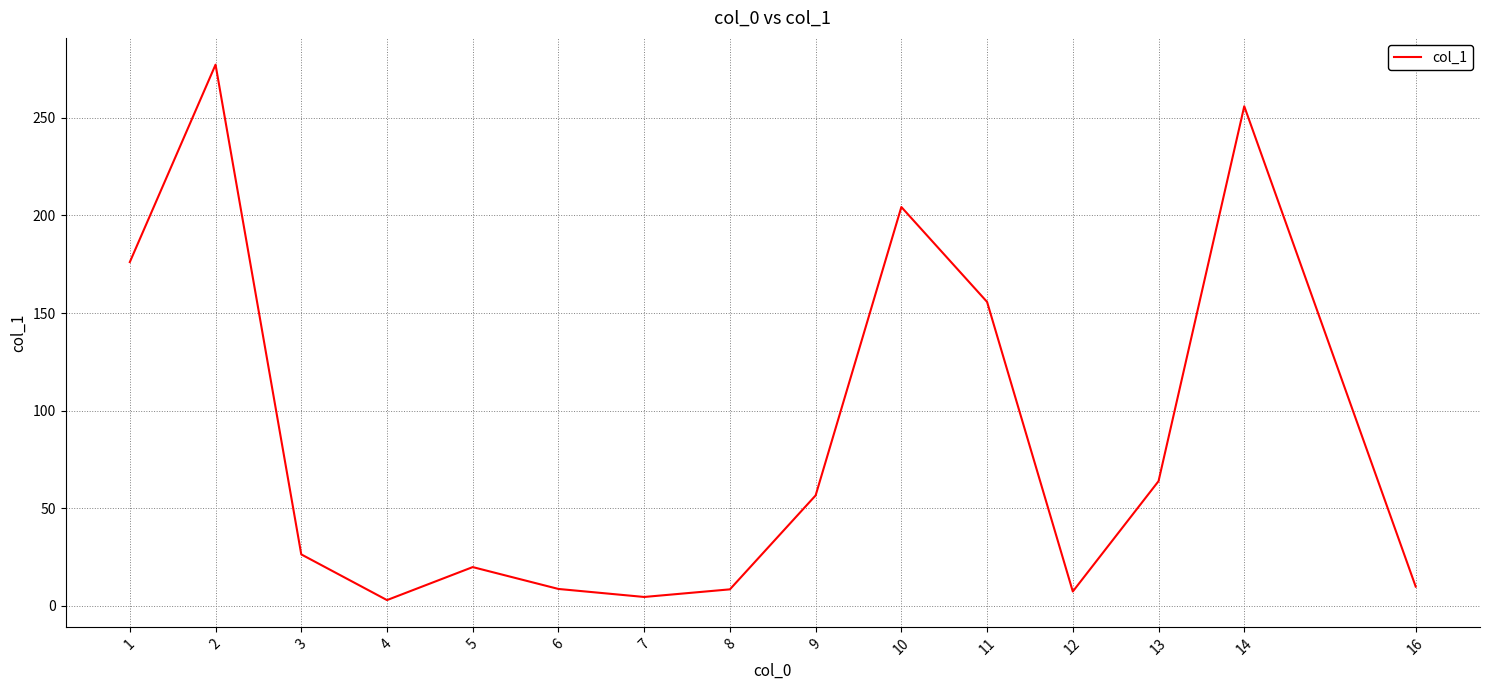

The value at 14 is 255.9. True or false?

True